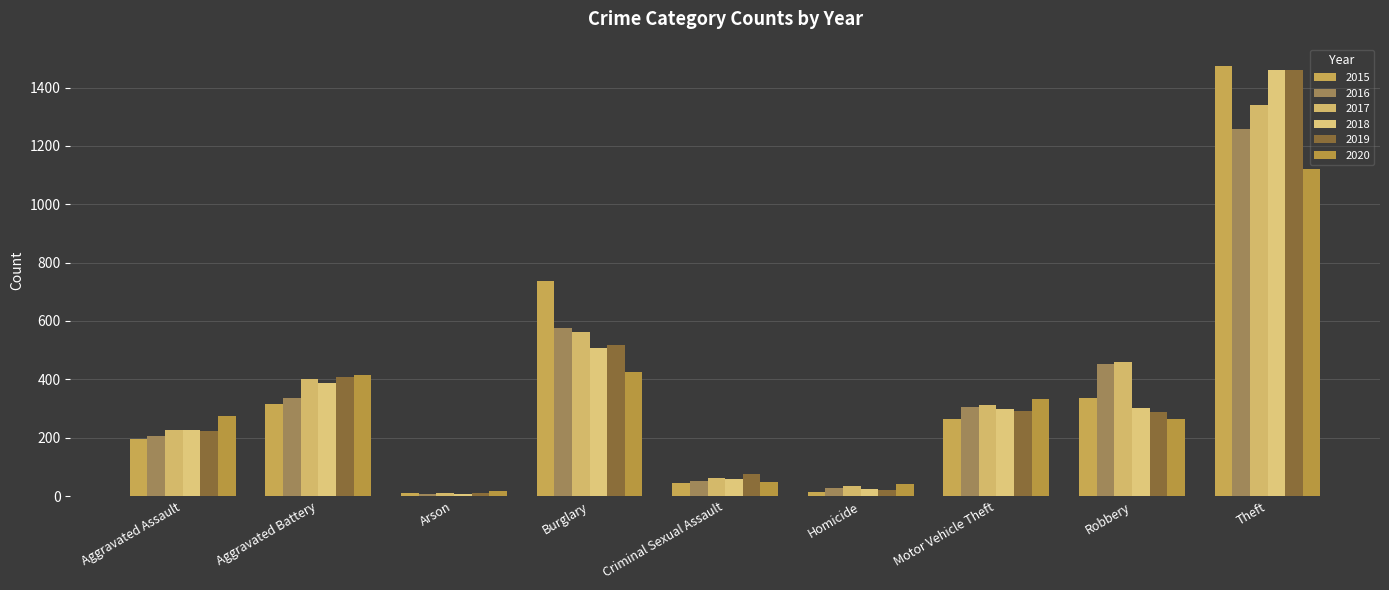

Are the bars grouped side by side (vs. stacked)?

Yes